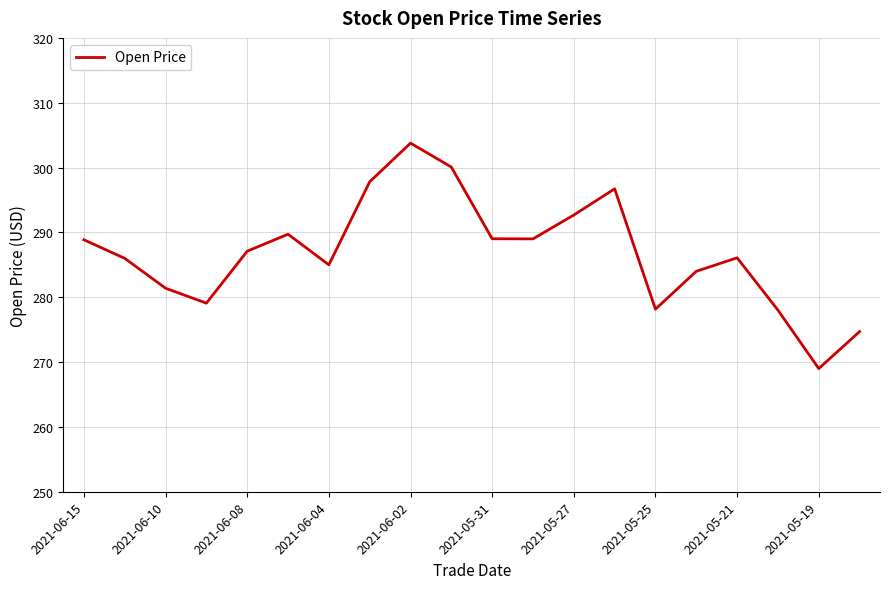

What is the difference between the maximum and minimum values?

34.8